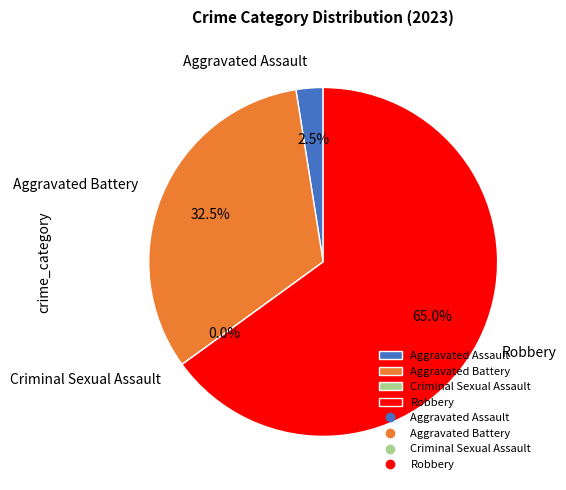

To the nearest percent, what is the average slice percentage?

25%